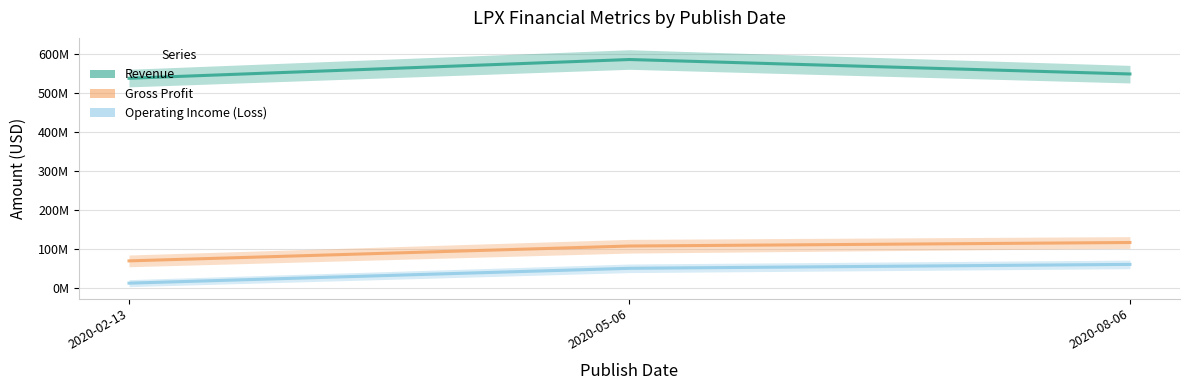

How many values in the Operating Income (Loss) series exceed 51000000?

1